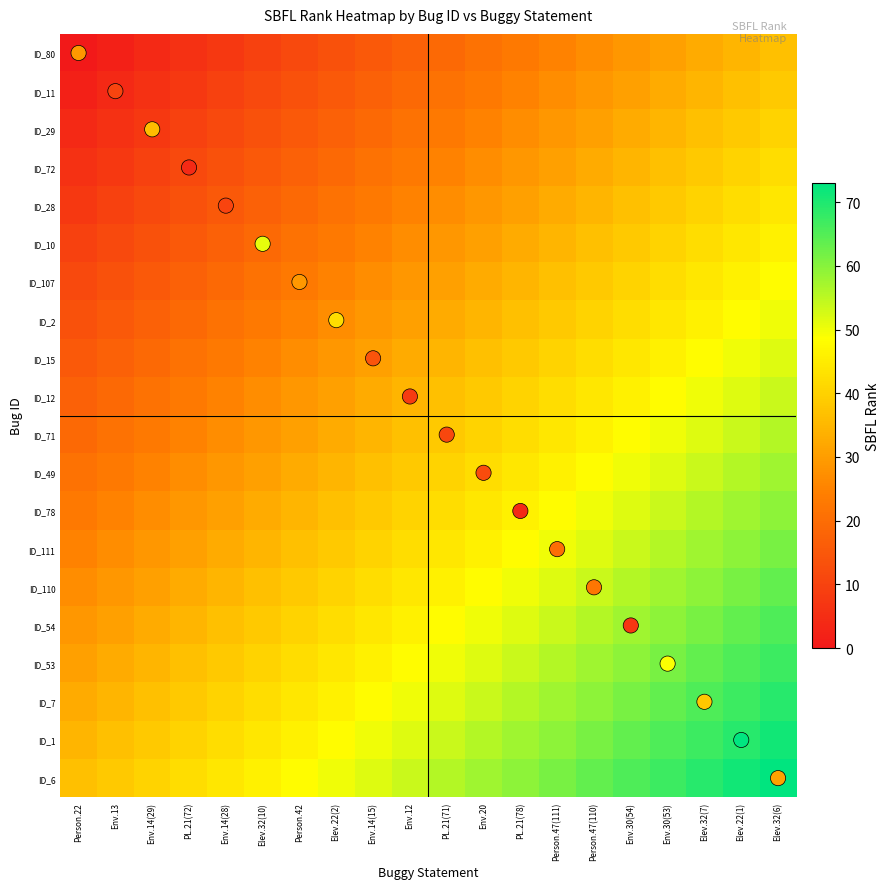

Between Env.20 and Env.14(29), which is larger?

Env.20